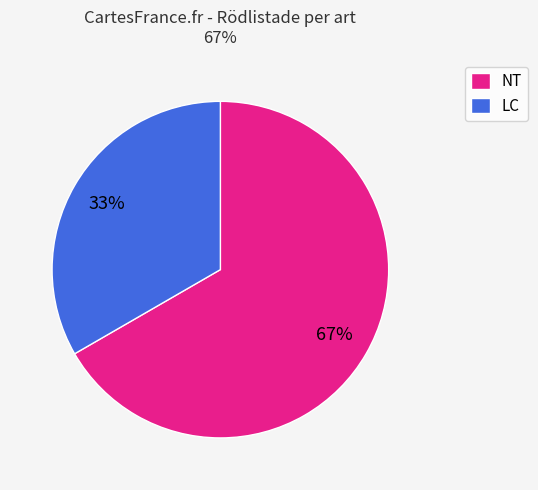

What is the smallest slice in the pie chart?

LC